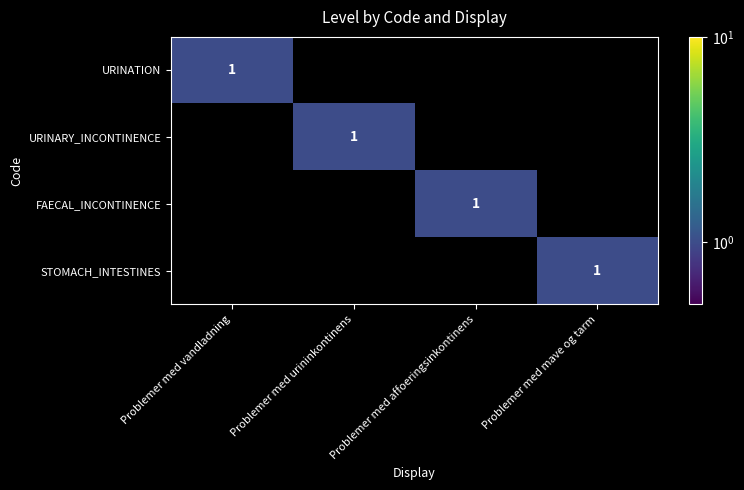

The value of URINATION at Problemer med vandladning is 1. True or false?

True